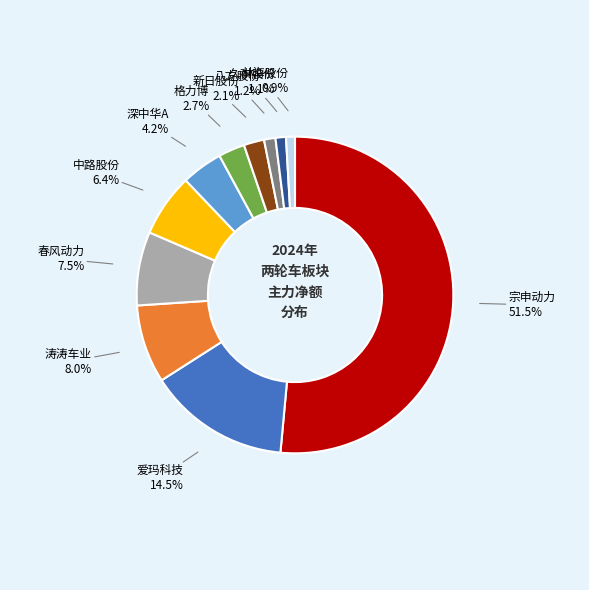

Does 格力博 account for over 50% of the chart?

No